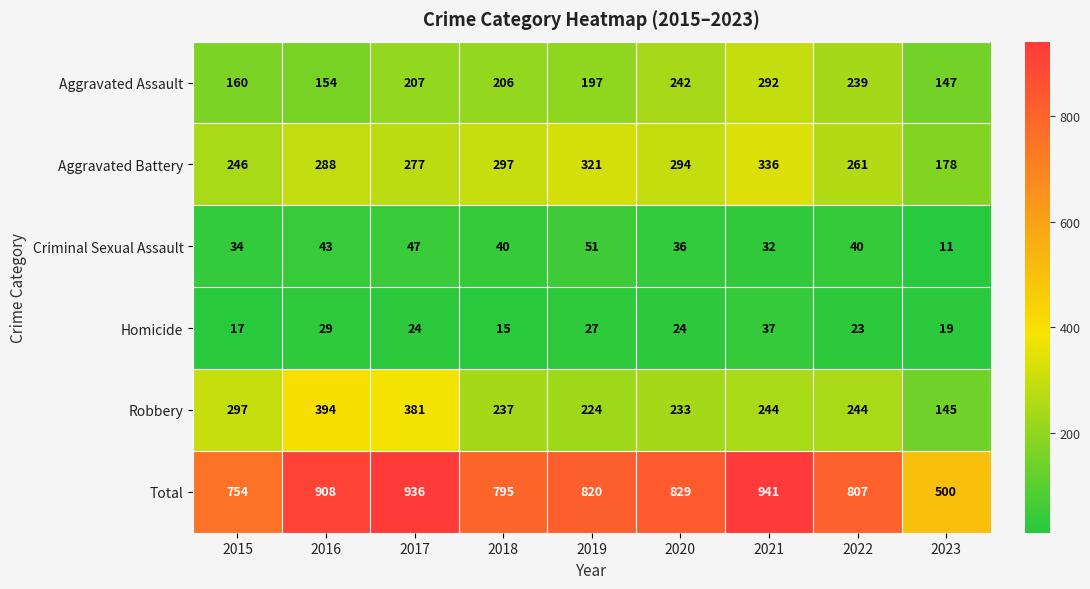

What is the difference between the Aggravated Assault values at 2022 and 2017?

32